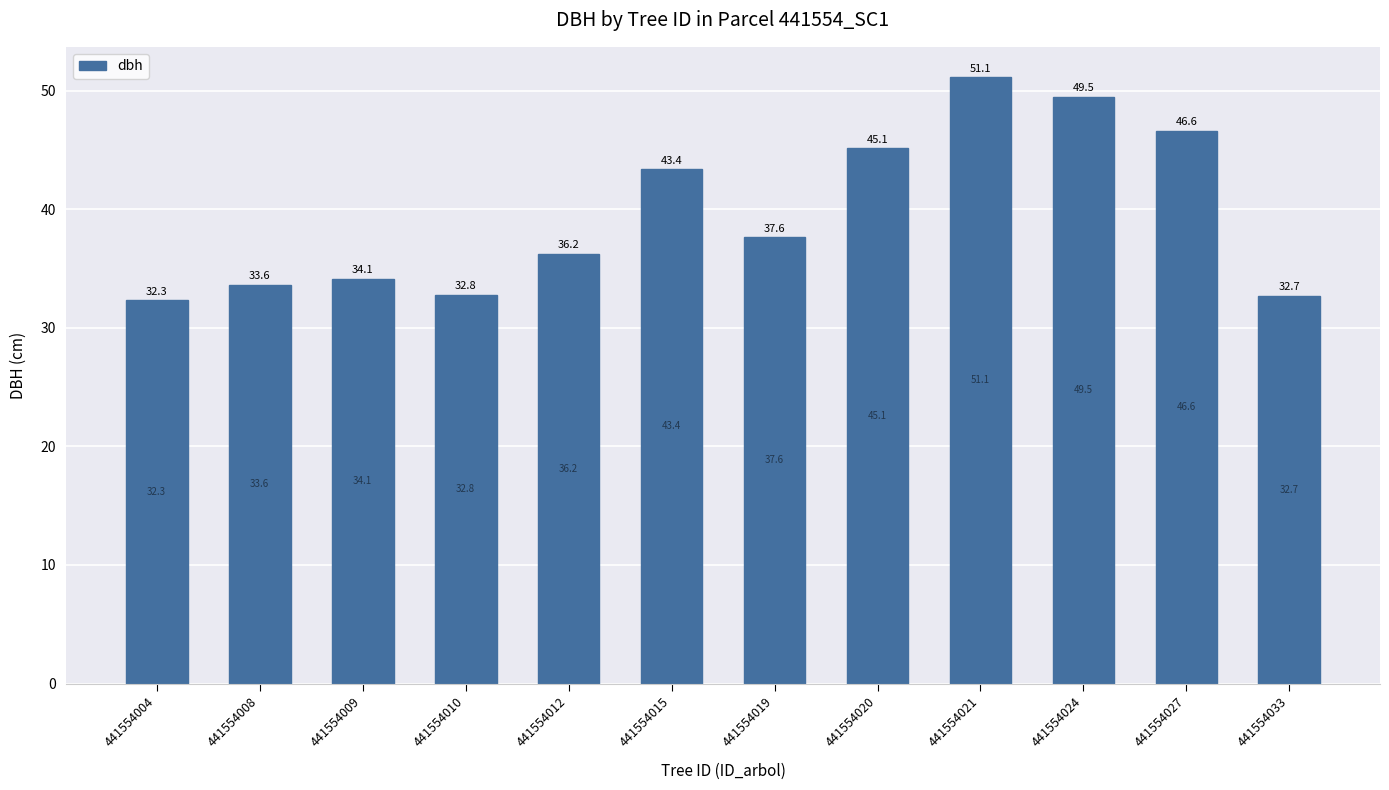

Read the value at 441554033.

32.7